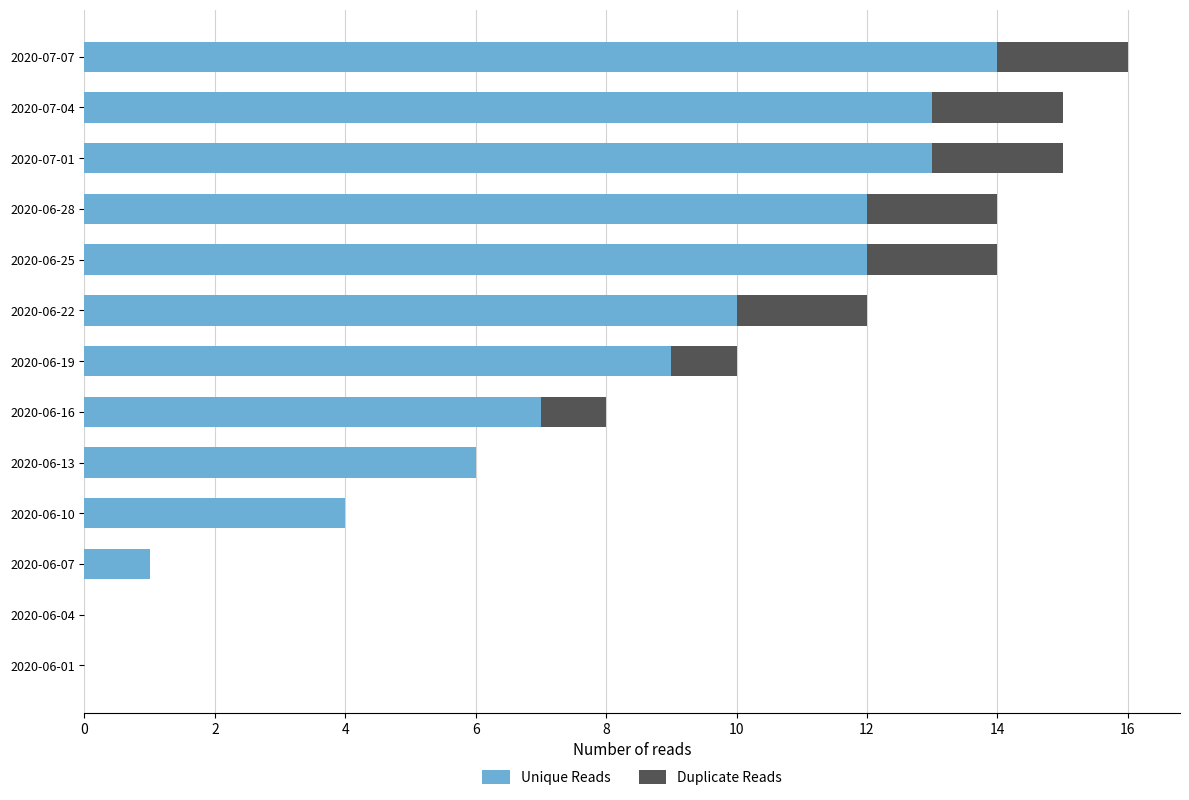

At which category is the sum across all series the highest?

2020-07-07